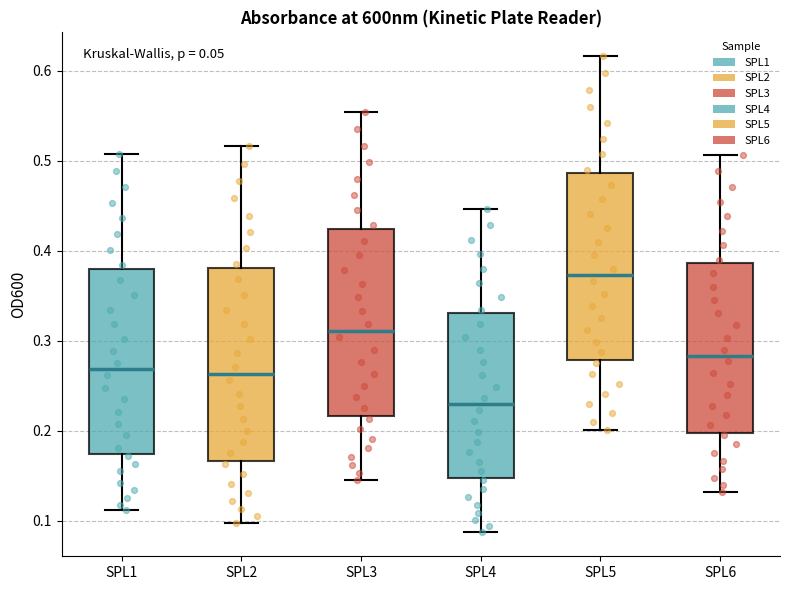

Reading left to right, transcribe this box plot: for each box, give where its median line is, the range the box spans, and where its two whiskers end, as read against the y-axis. The values are not printed on the chart, so give them approximately, as read against the axis.

SPL1: median 0.27, box 0.17 to 0.38, whiskers 0.11 to 0.51
SPL2: median 0.26, box 0.17 to 0.38, whiskers 0.10 to 0.52
SPL3: median 0.31, box 0.22 to 0.42, whiskers 0.15 to 0.55
SPL4: median 0.23, box 0.15 to 0.33, whiskers 0.09 to 0.45
SPL5: median 0.37, box 0.28 to 0.49, whiskers 0.20 to 0.62
SPL6: median 0.28, box 0.20 to 0.39, whiskers 0.13 to 0.51